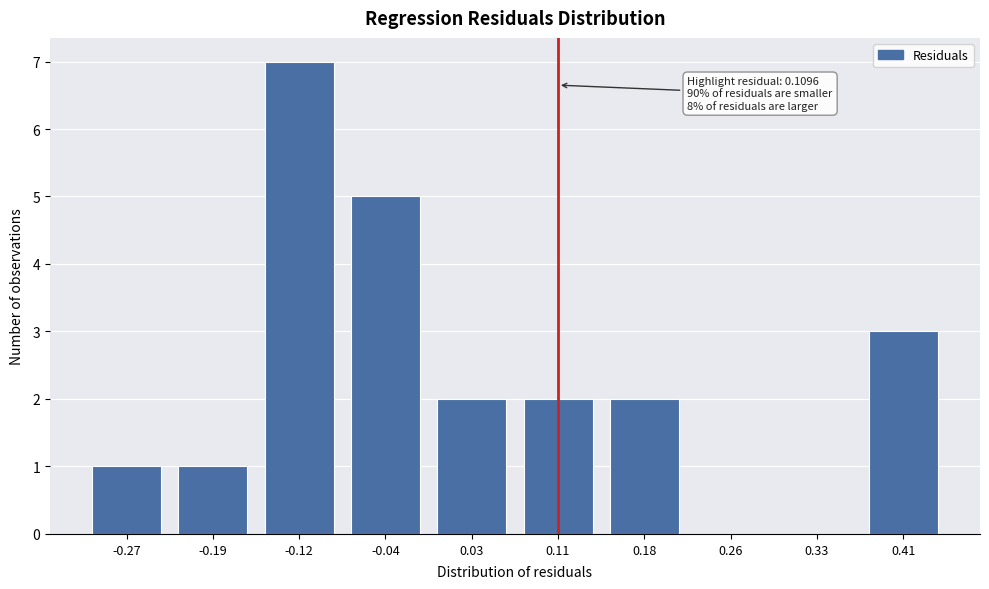

Reading left to right, list all the values displayed in this chart.

-0.27=1	-0.19=1	-0.12=7	-0.04=5	0.03=2	0.11=2	0.18=2	0.26=0	0.33=0	0.41=3